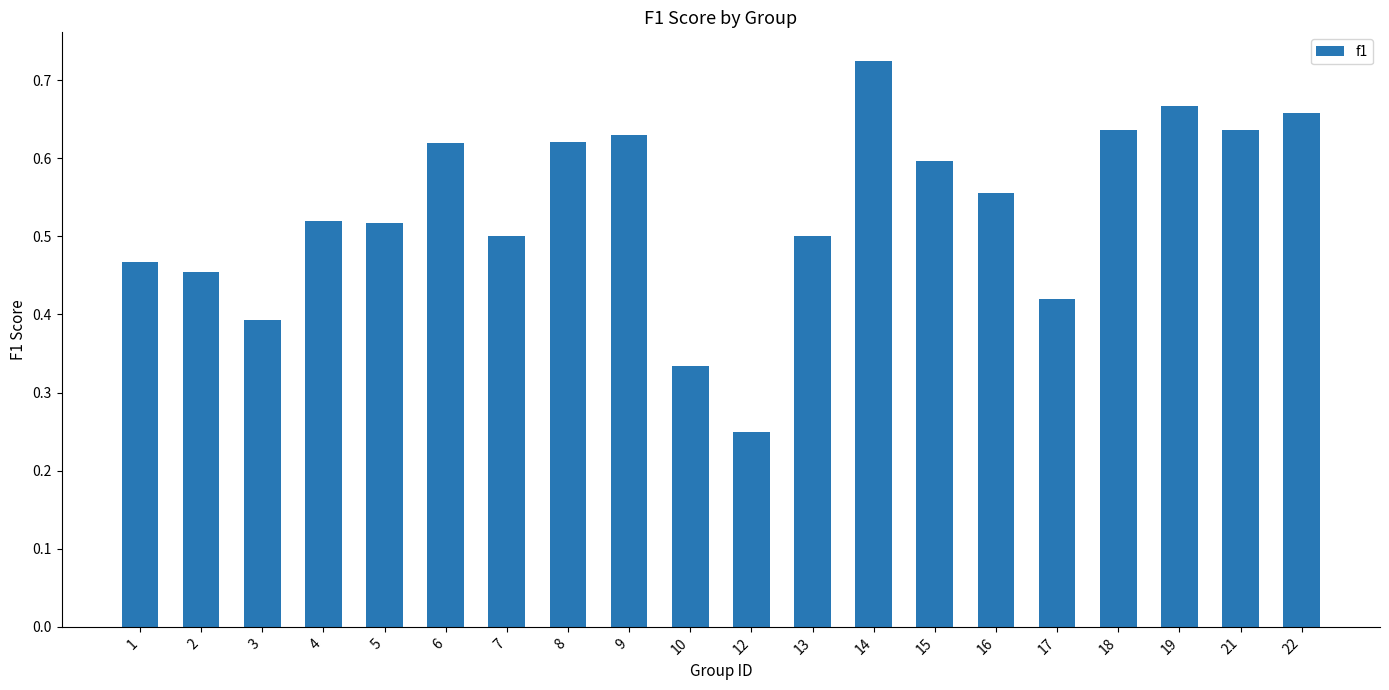

The chart shows a value of 0.3 at 22. True or false?

False